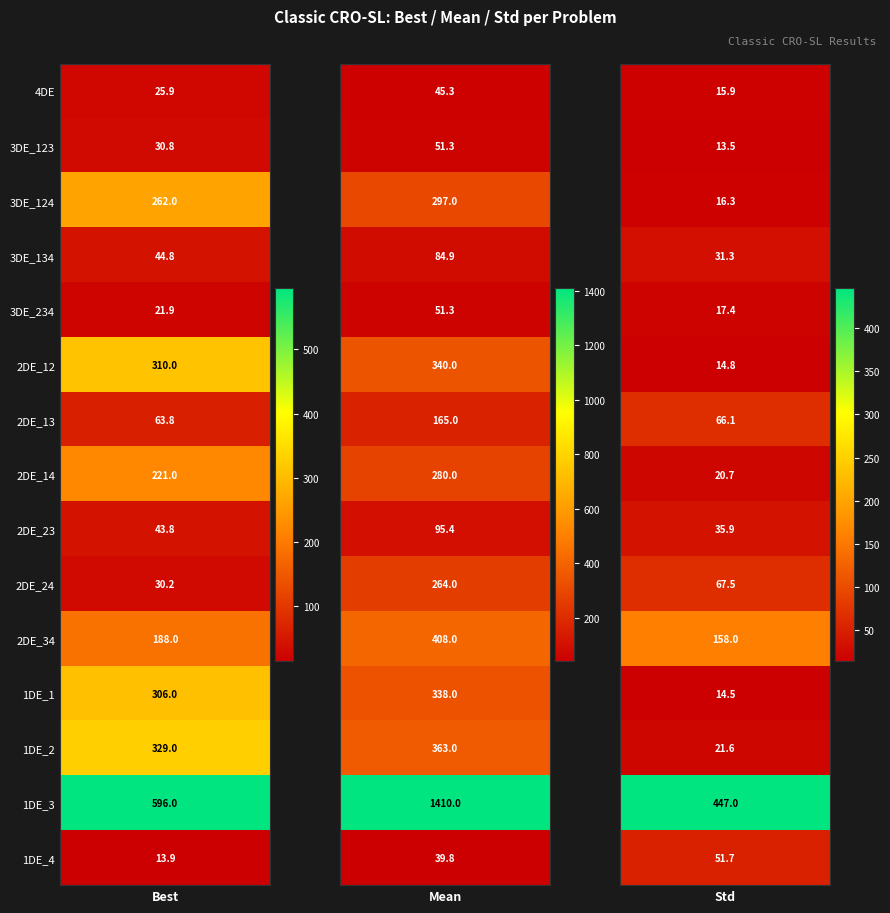

Reading left to right, transcribe all the data shown in this chart.

4DE: 4DE=25.9	3DE_123=45.3	3DE_124=15.9
3DE_123: 4DE=30.8	3DE_123=51.3	3DE_124=13.5
3DE_124: 4DE=262.0	3DE_123=297.0	3DE_124=16.3
3DE_134: 4DE=44.8	3DE_123=84.9	3DE_124=31.3
3DE_234: 4DE=21.9	3DE_123=51.3	3DE_124=17.4
2DE_12: 4DE=310.0	3DE_123=340.0	3DE_124=14.8
2DE_13: 4DE=63.8	3DE_123=165.0	3DE_124=66.1
2DE_14: 4DE=221.0	3DE_123=280.0	3DE_124=20.7
2DE_23: 4DE=43.8	3DE_123=95.4	3DE_124=35.9
2DE_24: 4DE=30.2	3DE_123=264.0	3DE_124=67.5
2DE_34: 4DE=188.0	3DE_123=408.0	3DE_124=158.0
1DE_1: 4DE=306.0	3DE_123=338.0	3DE_124=14.5
1DE_2: 4DE=329.0	3DE_123=363.0	3DE_124=21.6
1DE_3: 4DE=596.0	3DE_123=1410.0	3DE_124=447.0
1DE_4: 4DE=13.9	3DE_123=39.8	3DE_124=51.7